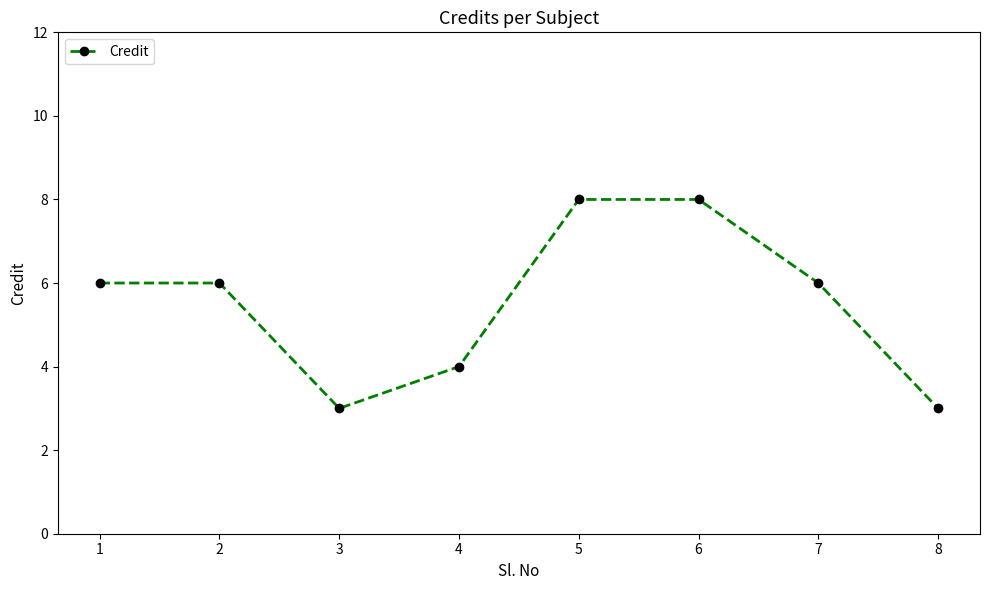

What is the difference between the values at 5 and 7?

2